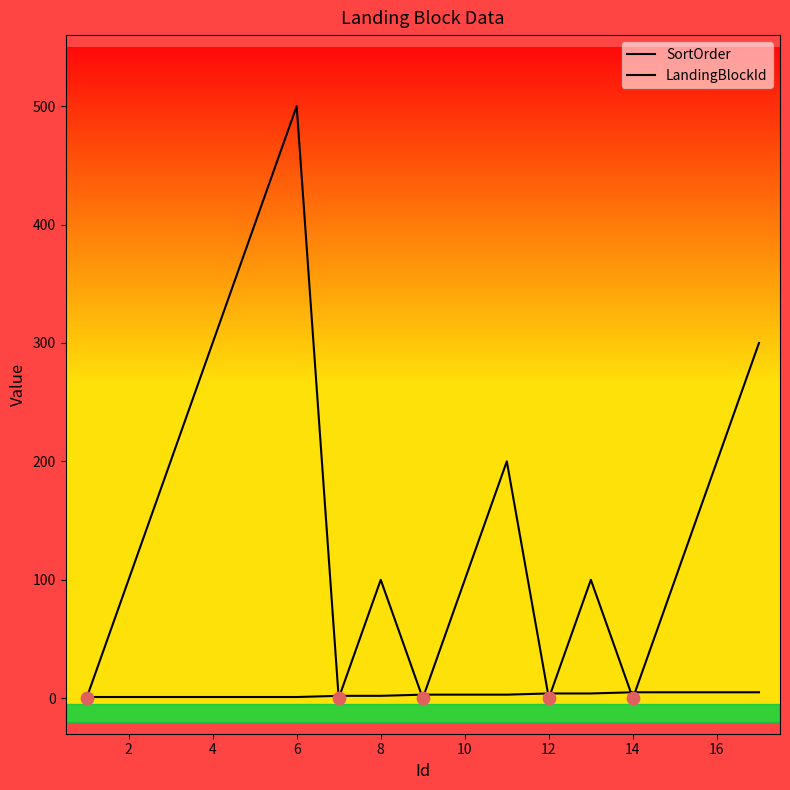

At how many categories does at least one series exceed 71?

12